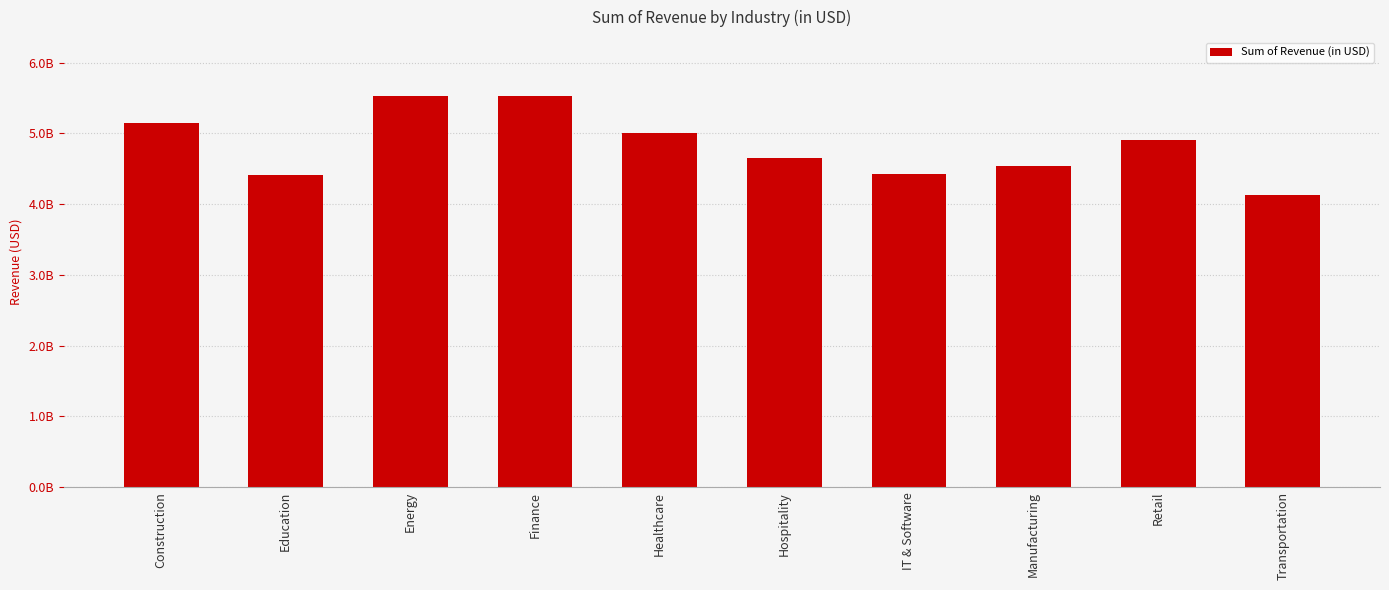

Are the bars horizontal?

No